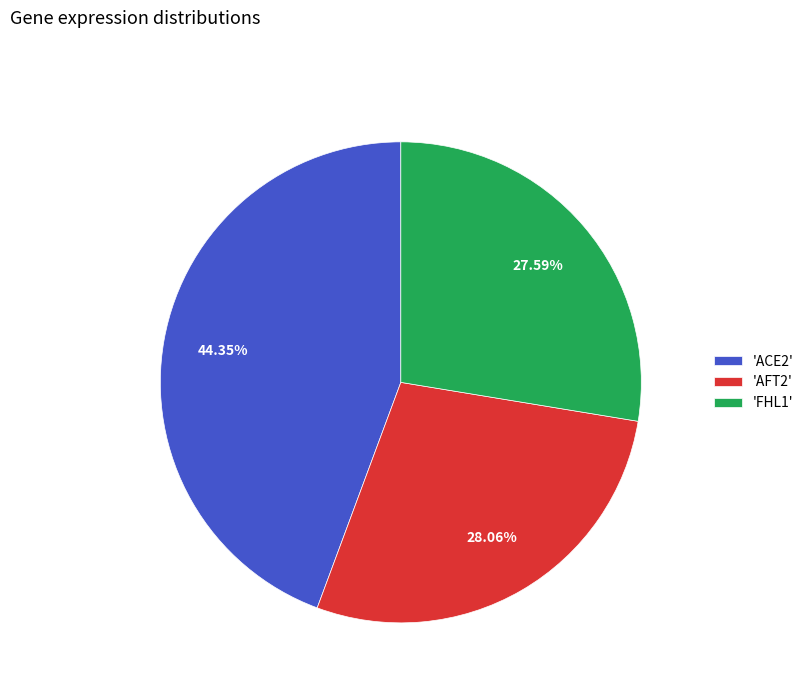

Count the number of slices in the pie.

3